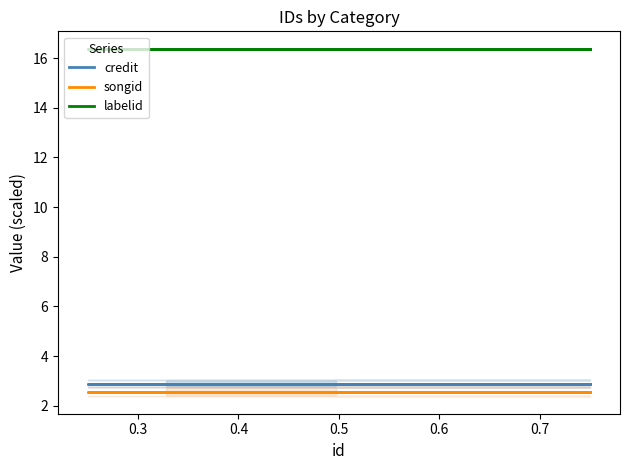

Between 0.6 and 0.5, which is larger?

0.6